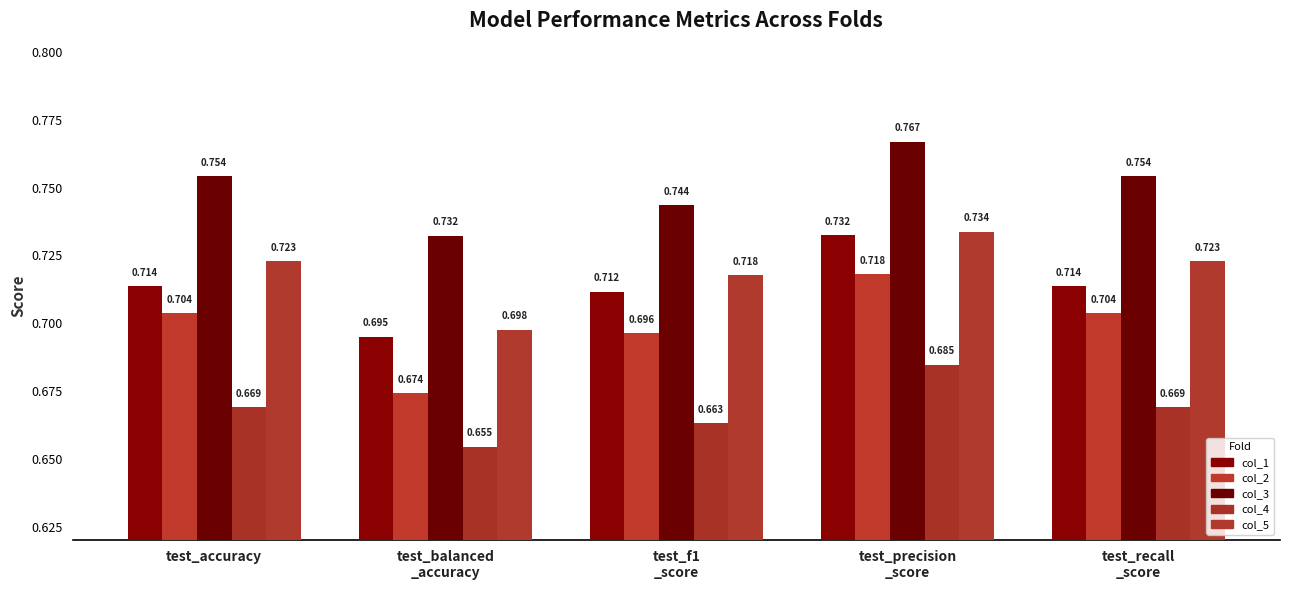

At which label is col_2 closest to 0?

test_balanced
_accuracy